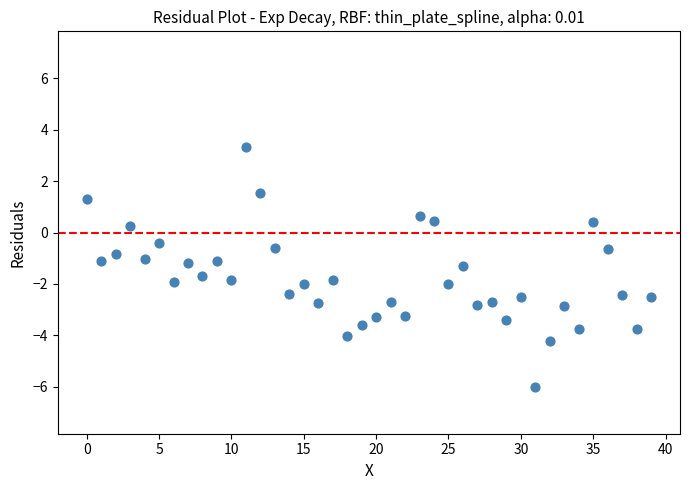

What is the range of Y values (max minus min)?

9.3